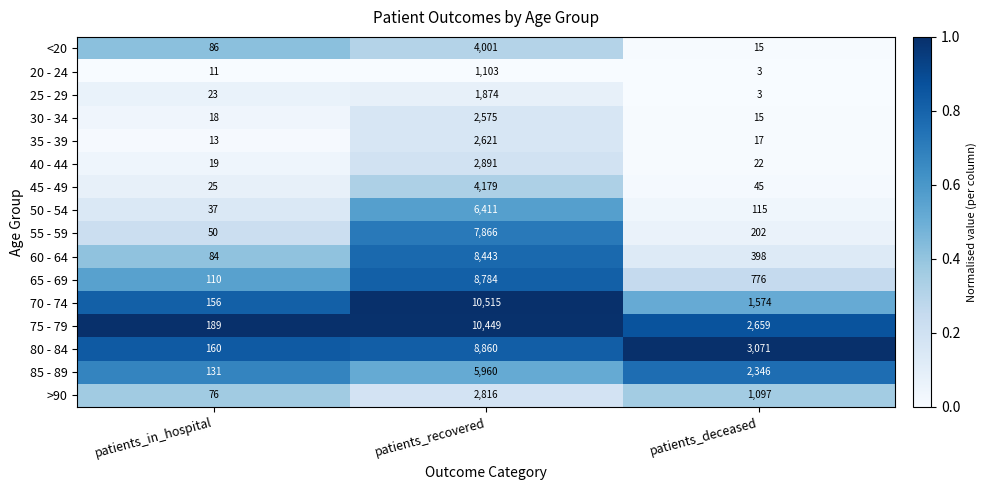

What is the difference between the maximum and minimum values in the 55 - 59 series?

7816